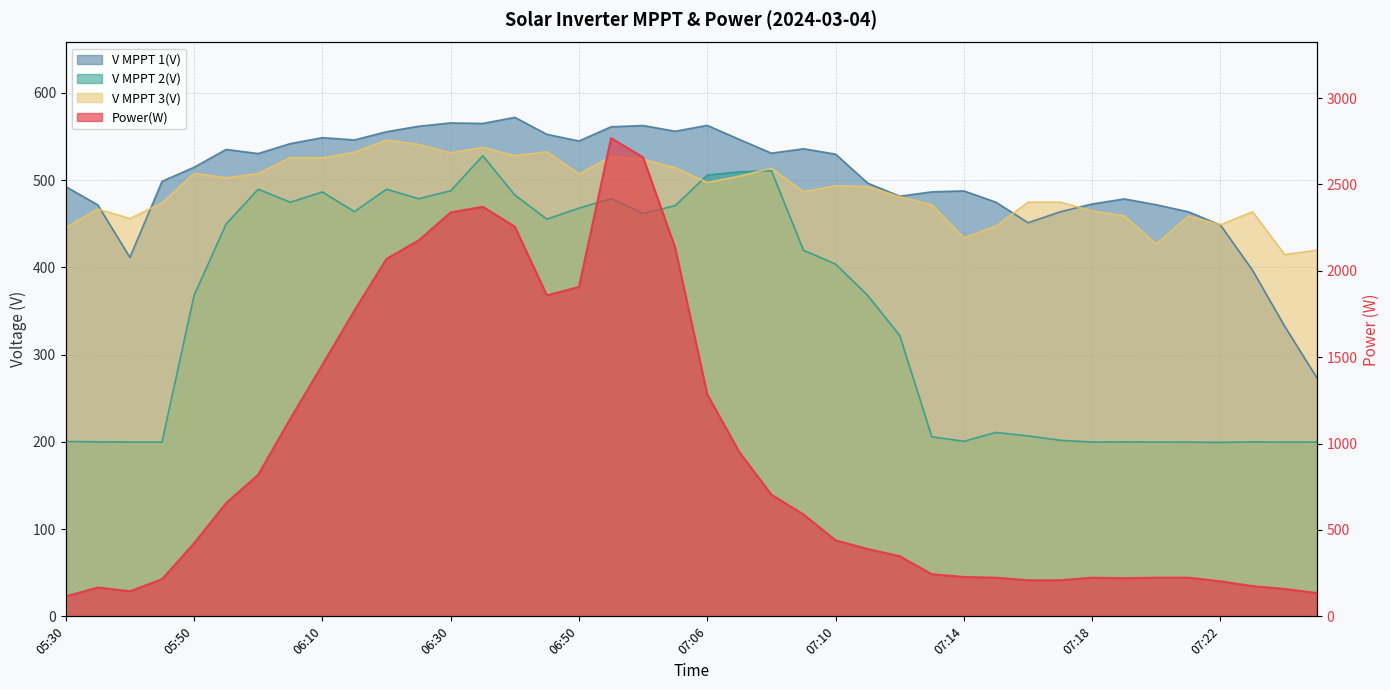

Where is V MPPT 1(V) nearest to the value 422?

05:40